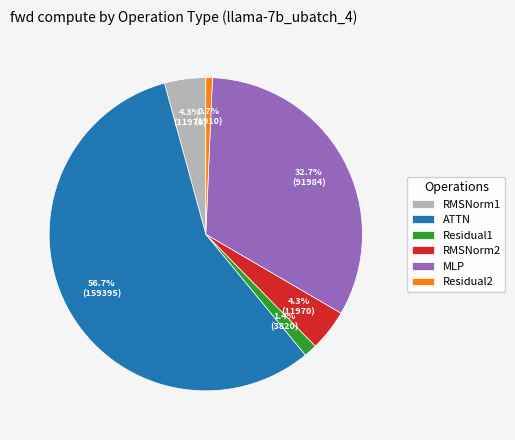

Does ATTN account for over 50% of the chart?

Yes